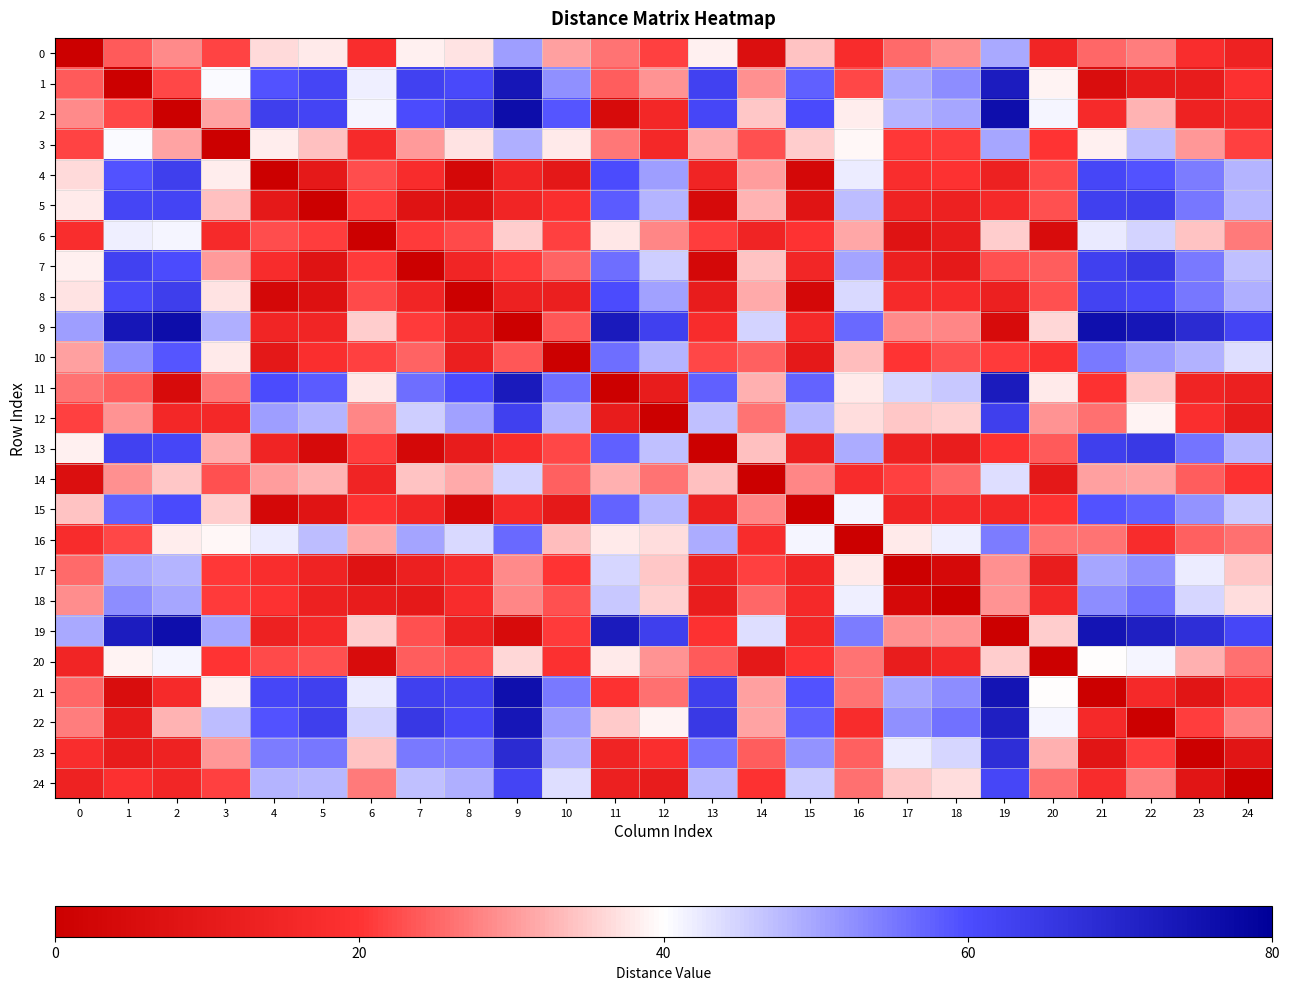

How many categories are shown in the chart?

25